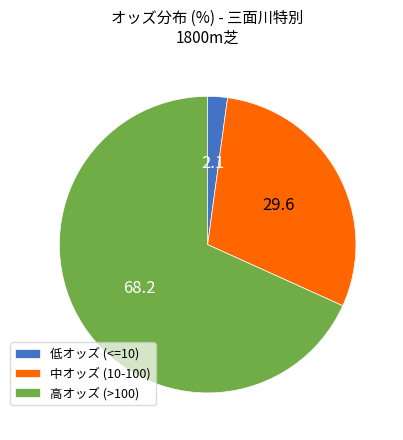

Which category accounts for the majority?

高オッズ (>100)